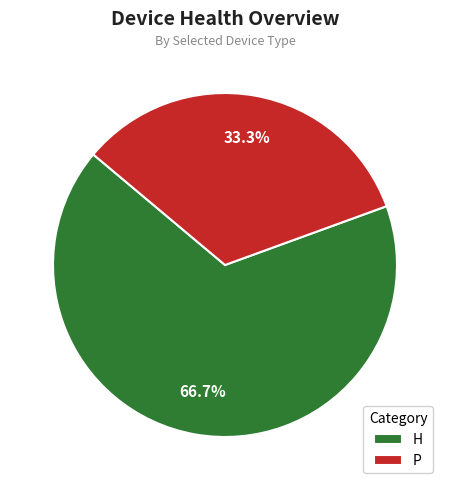

To the nearest percent, what portion does P represent?

33%